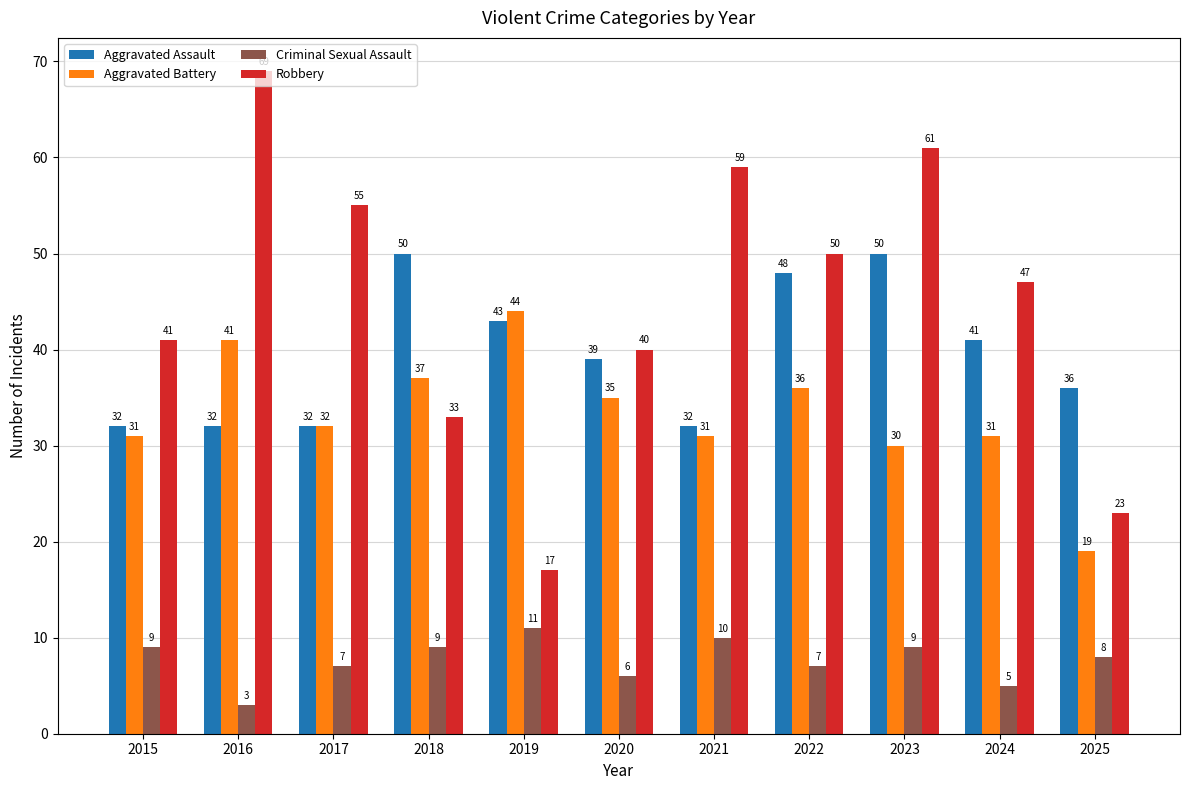

Which label corresponds to the largest value in the chart?

2016